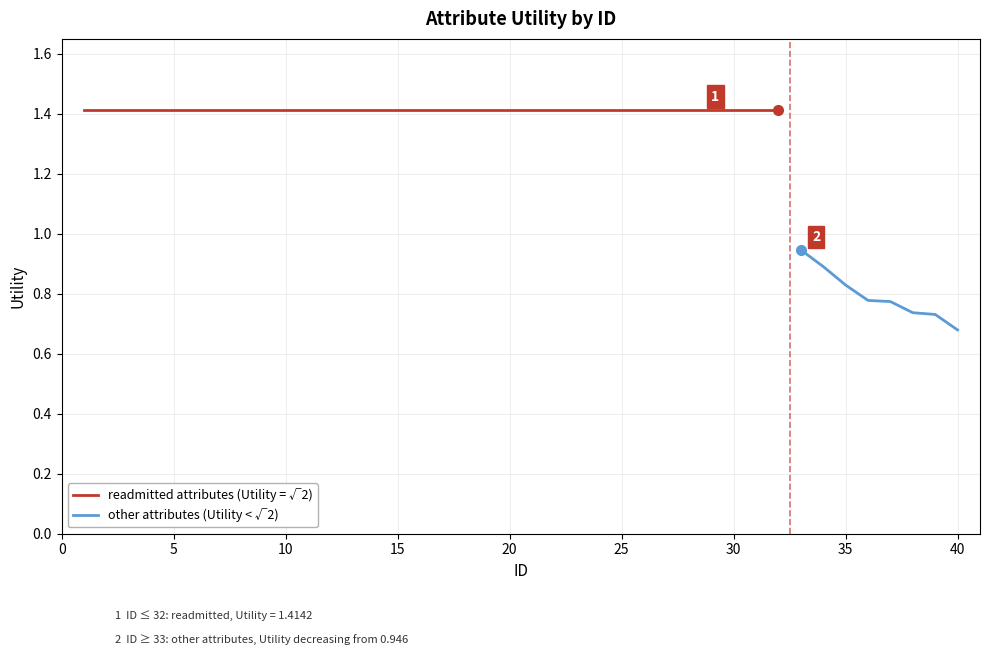

What is the minimum value shown in the chart?

0.7